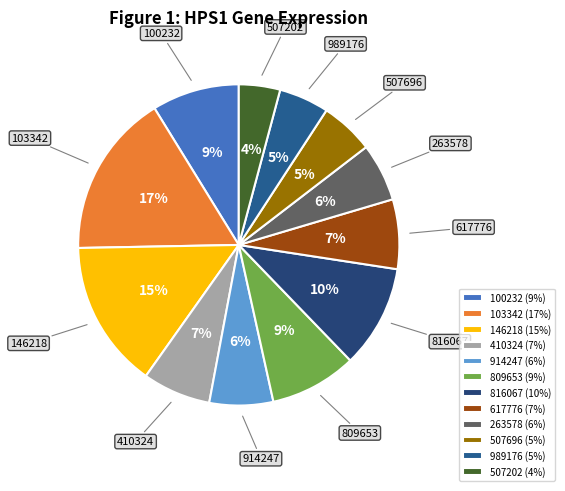

To the nearest percent, what is the average slice percentage?

8%